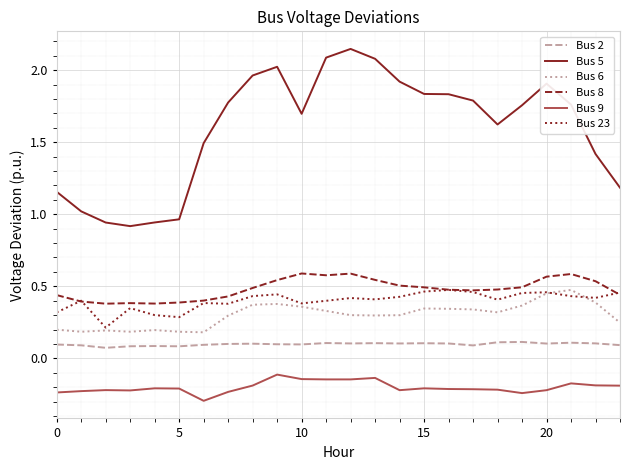

Which series has the largest total across all categories?

Bus 5